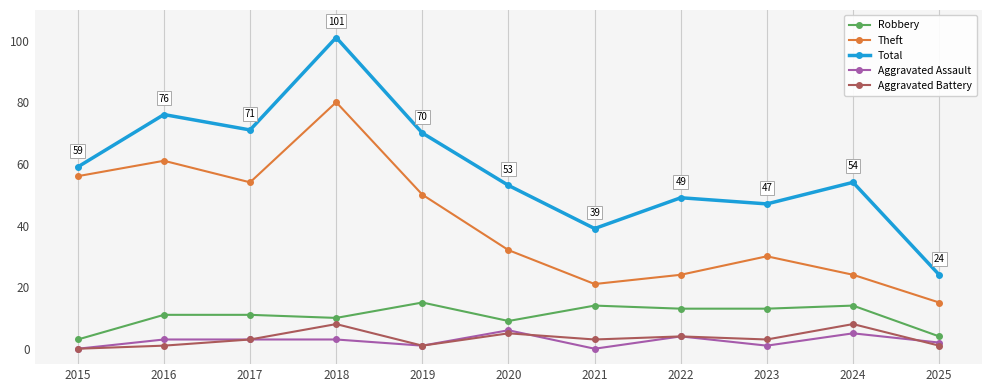

What is the total value across all series at 2019?

137